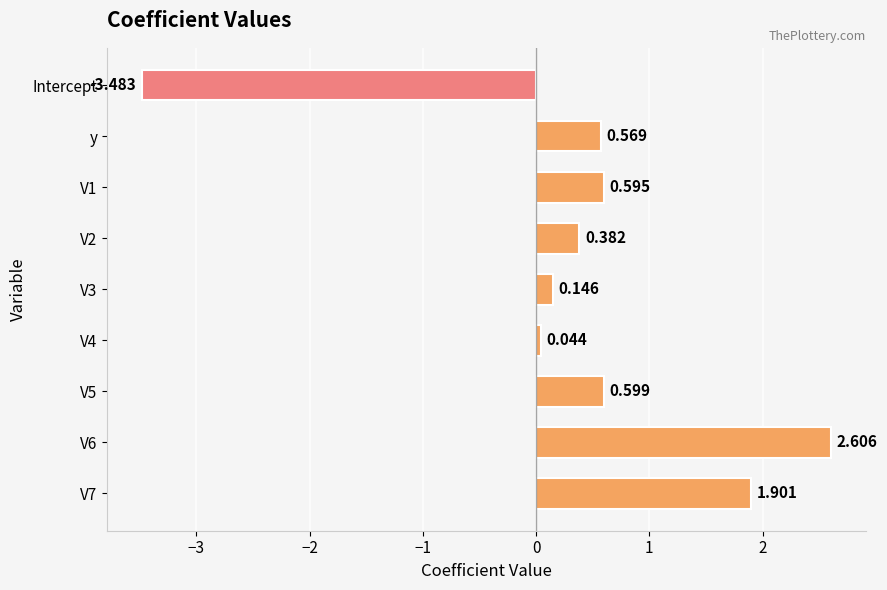

What is the difference between the maximum and minimum values?

6.1